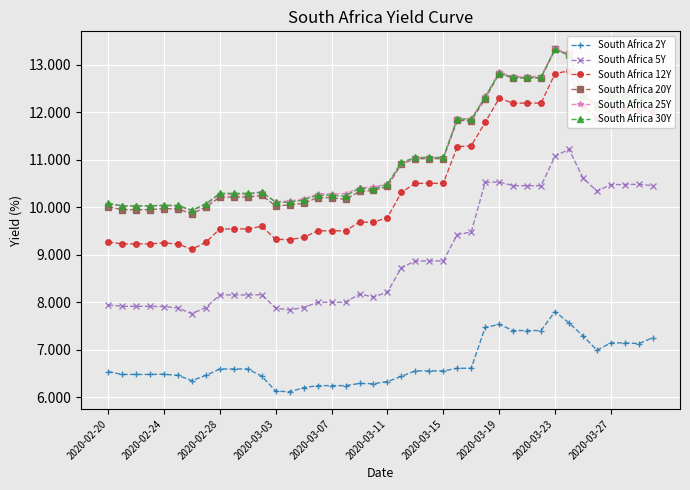

Which series ends up on top after the final intersection of South Africa 25Y and South Africa 20Y?

South Africa 25Y